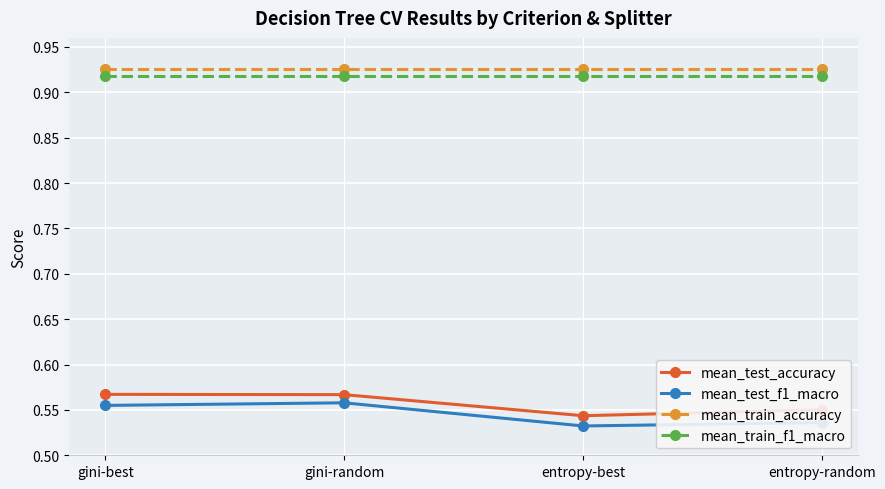

At which label is mean_test_accuracy closest to 0?

entropy-best